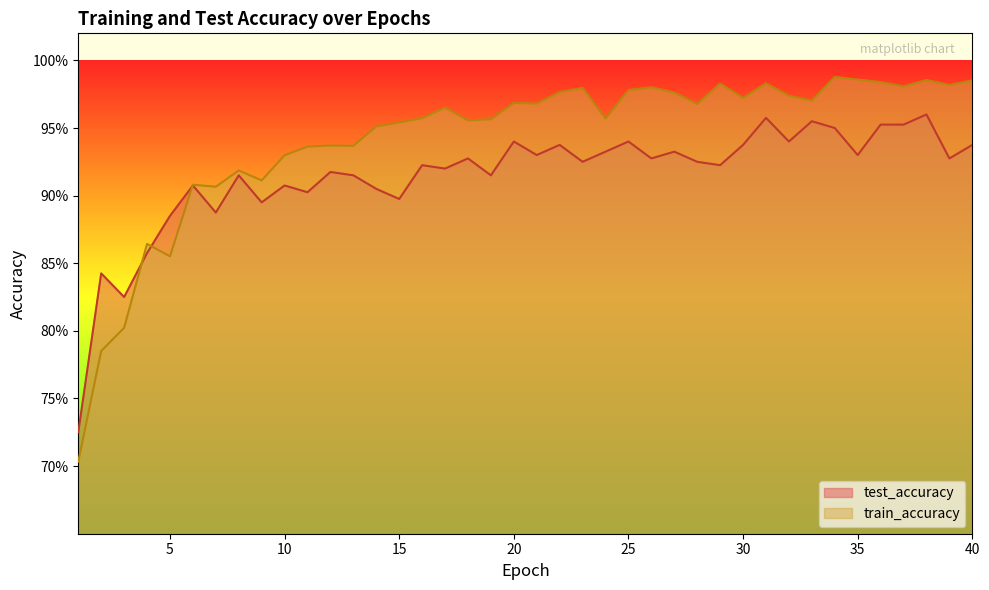

Which series ends up on top after the final intersection of test_accuracy and train_accuracy?

train_accuracy